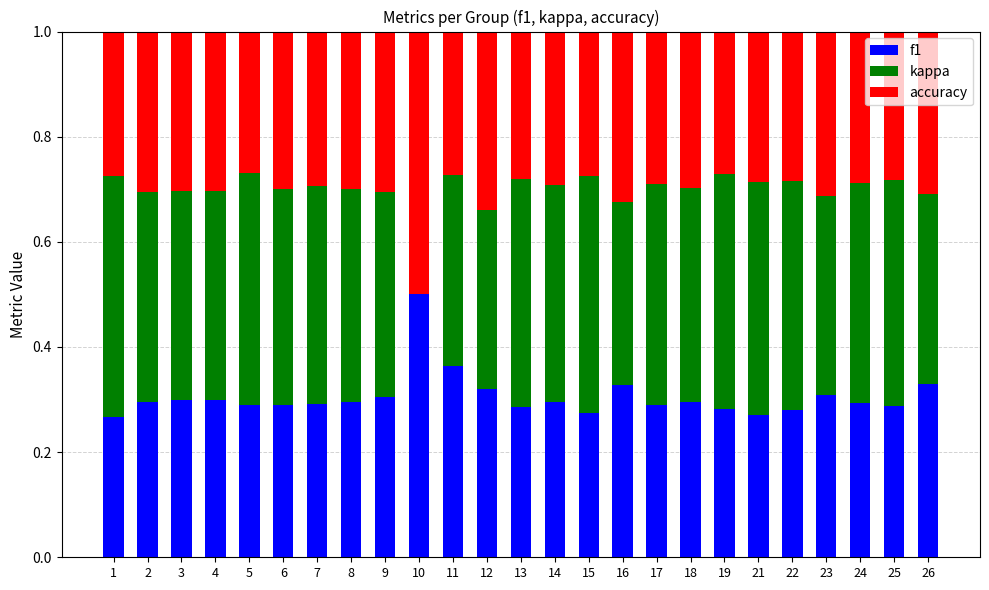

What is the total value across all series at 26?

1.0